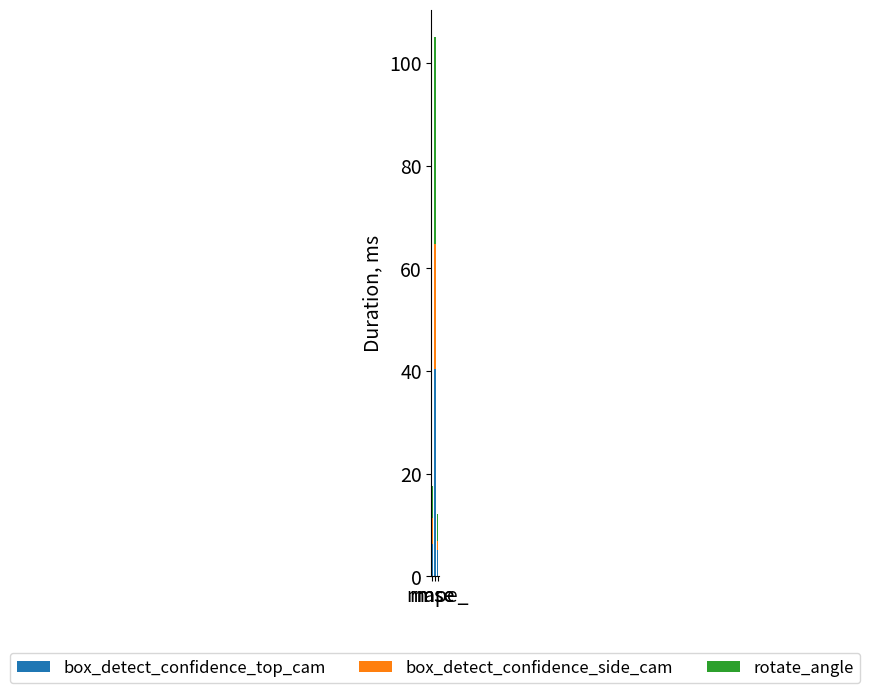

What is the sum of all box_detect_confidence_top_cam values?

51.9